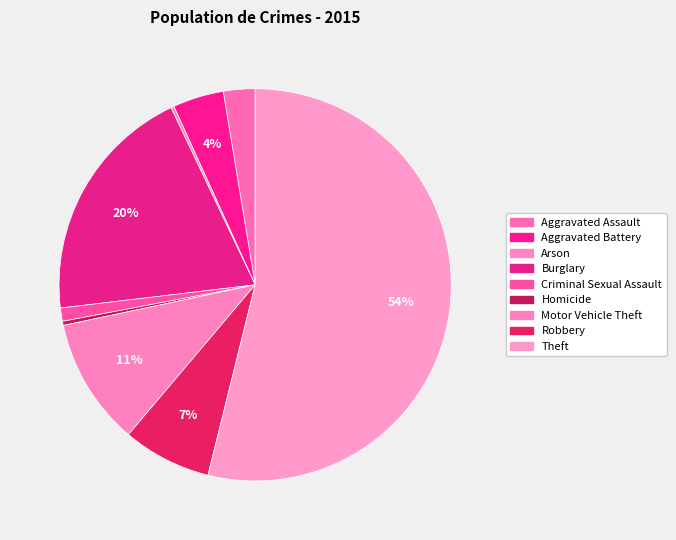

Is it true that Aggravated Assault is 11% of the pie?

False